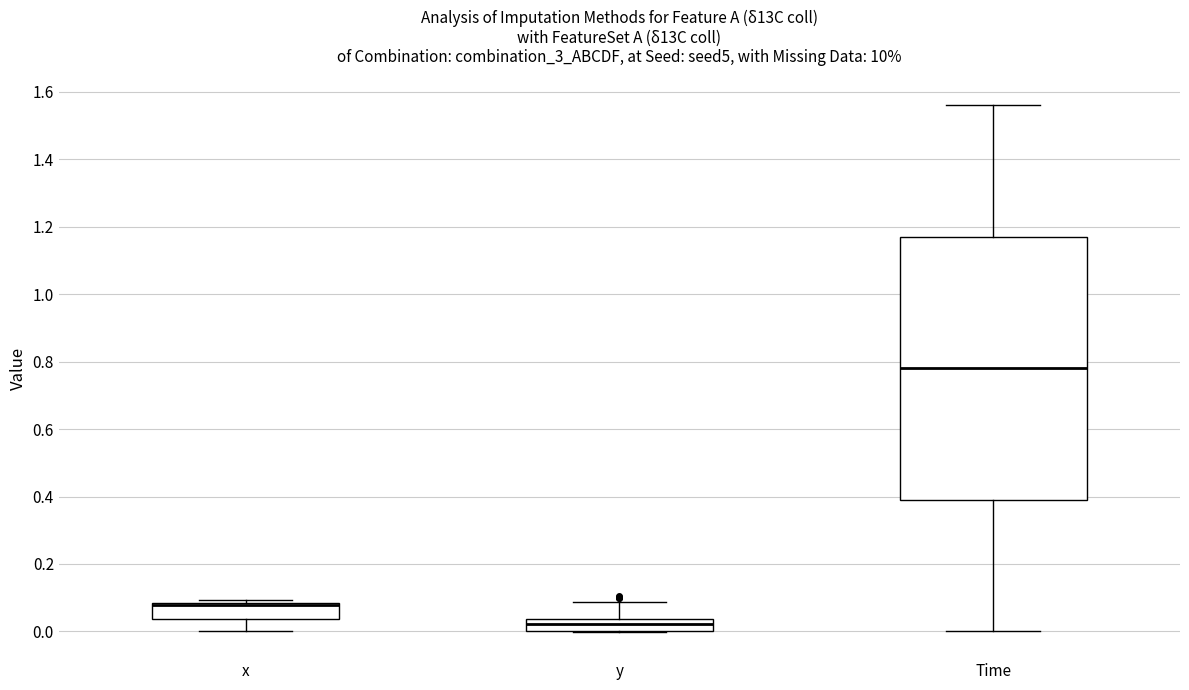

Reading left to right, transcribe this box plot: for each box, give where its median line is, the range the box spans, and where its two whiskers end, as read against the y-axis. The values are not printed on the chart, so give them approximately, as read against the axis.

x: median 0.08 (drawn on the box's upper edge), box 0.04 to 0.08, whiskers 0.00 to 0.10
y: median 0.02, box 0.00 to 0.04, whiskers 0.00 to 0.08
Time: median 0.78, box 0.40 to 1.18, whiskers 0.00 to 1.56